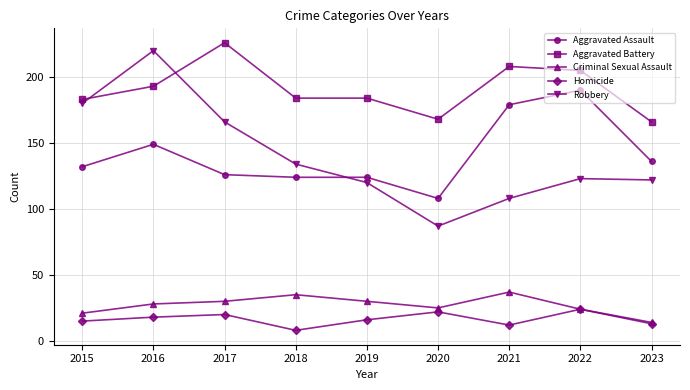

What is the value of the Aggravated Battery point at the 7th from the left?

208